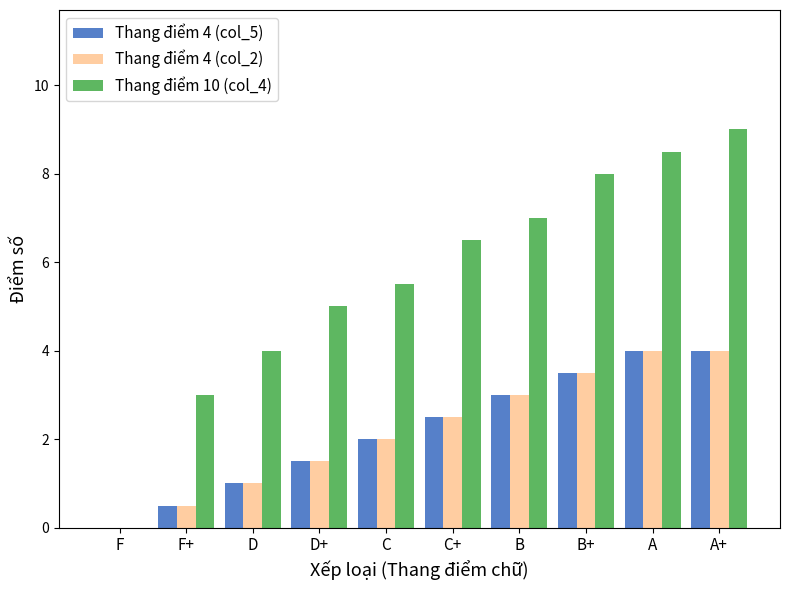

The Thang điểm 4 (col_5) series shows 1.4 at D. True or false?

False